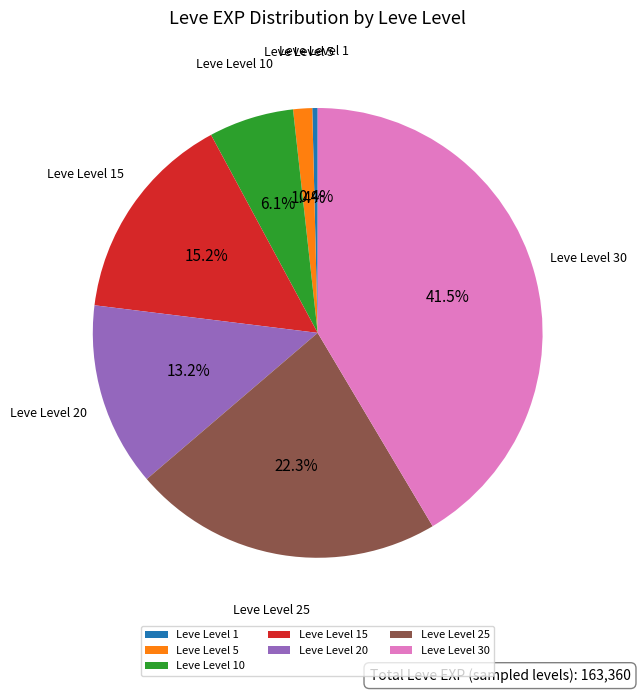

Is Leve Level 5 the majority of the pie?

No